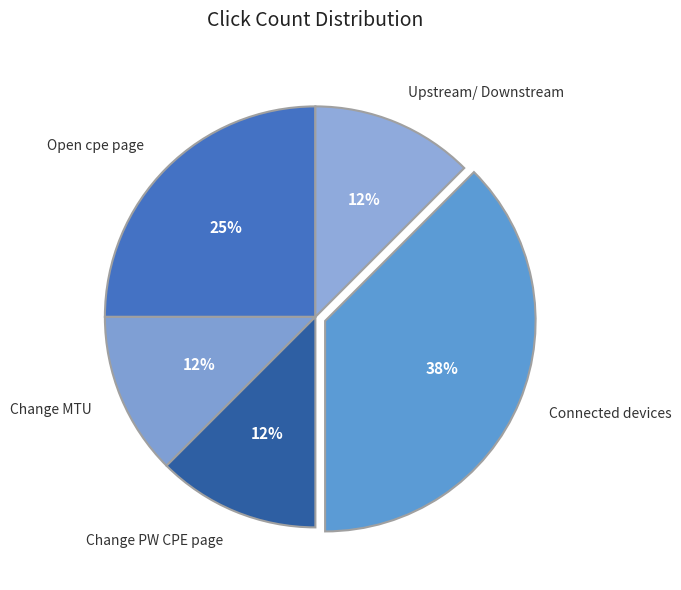

The Change MTU slice represents 20% of the pie. True or false?

False